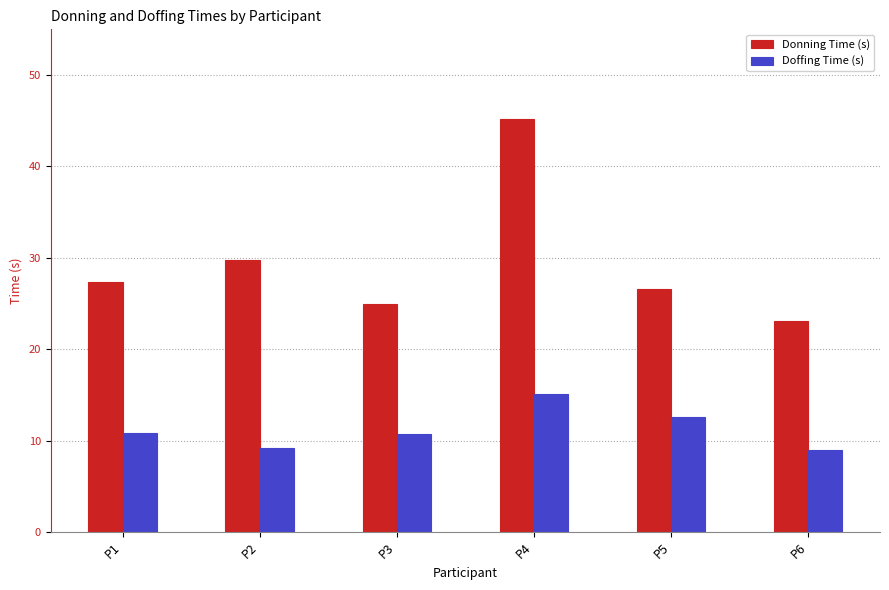

How many groups of bars are there?

6